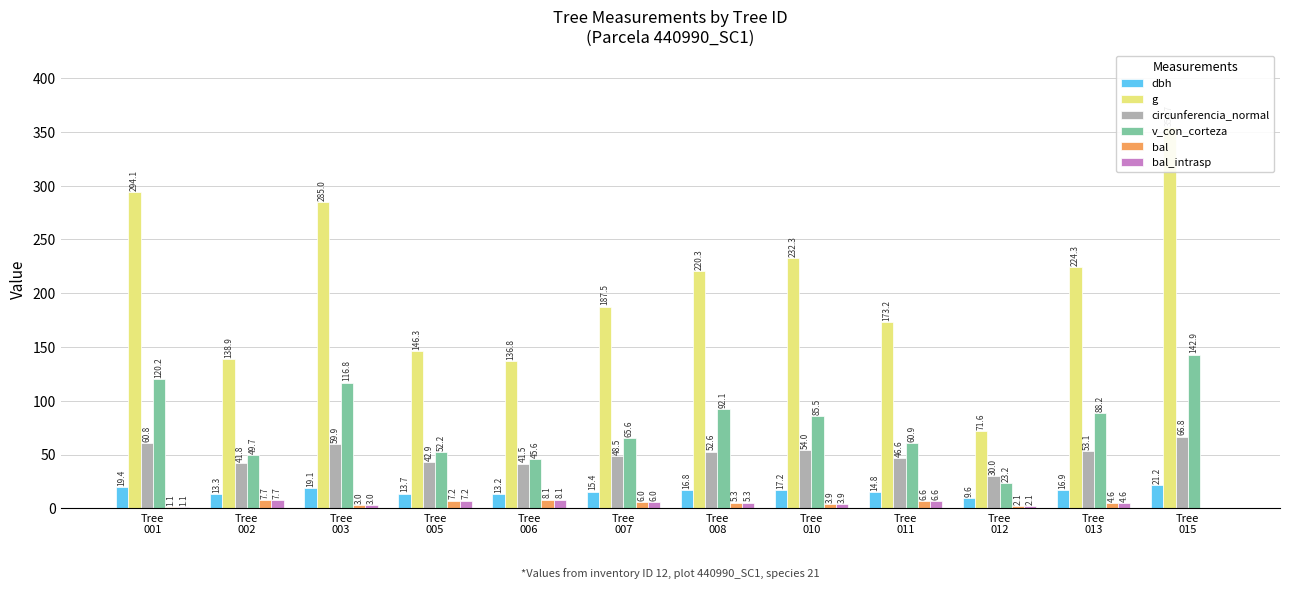

Which category has the lowest value in the bal_intrasp series?

Tree
015